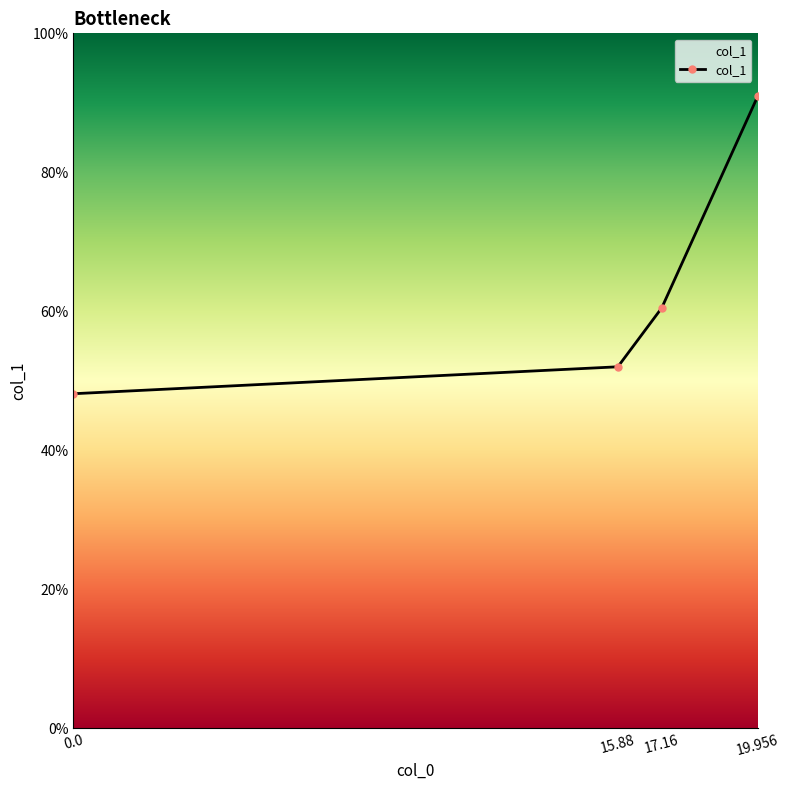

Rank the categories by value from lowest to highest.

0.0, 15.88, 17.16, 19.956